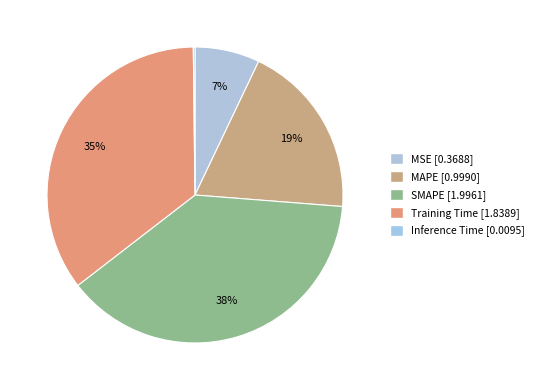

How many segments does this pie chart have?

5